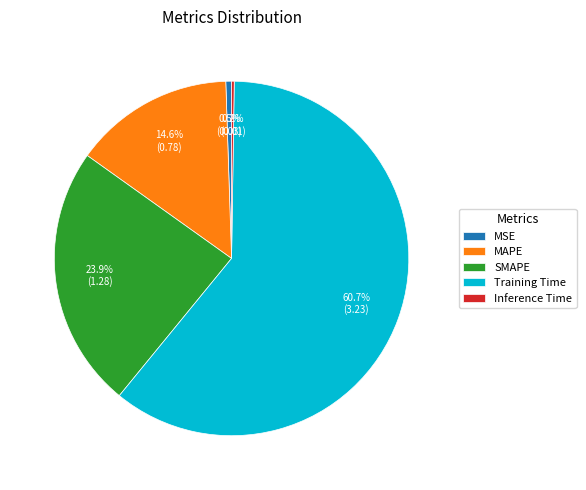

Which category has the biggest portion of the pie?

Training Time